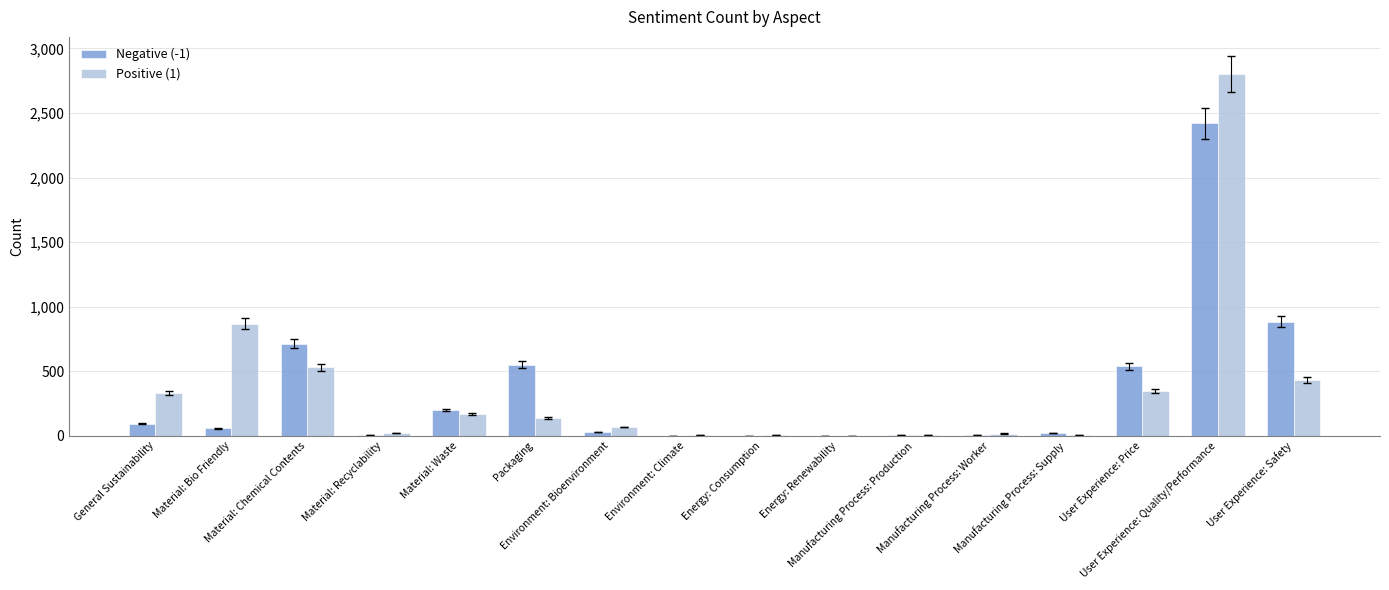

How many groups of bars are there?

16